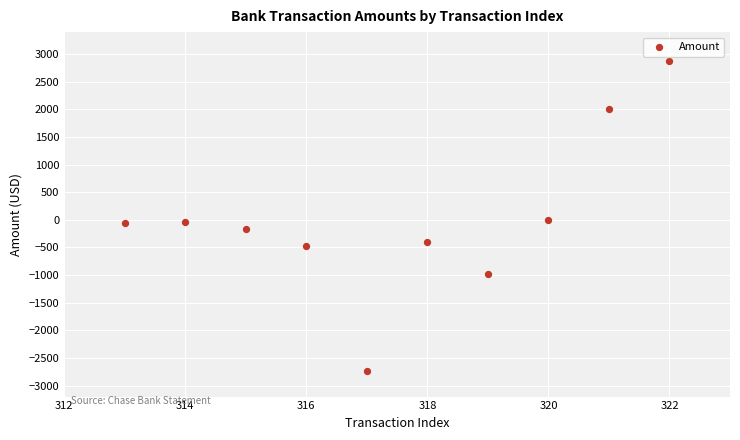

What is the range of Y values (max minus min)?

5609.7